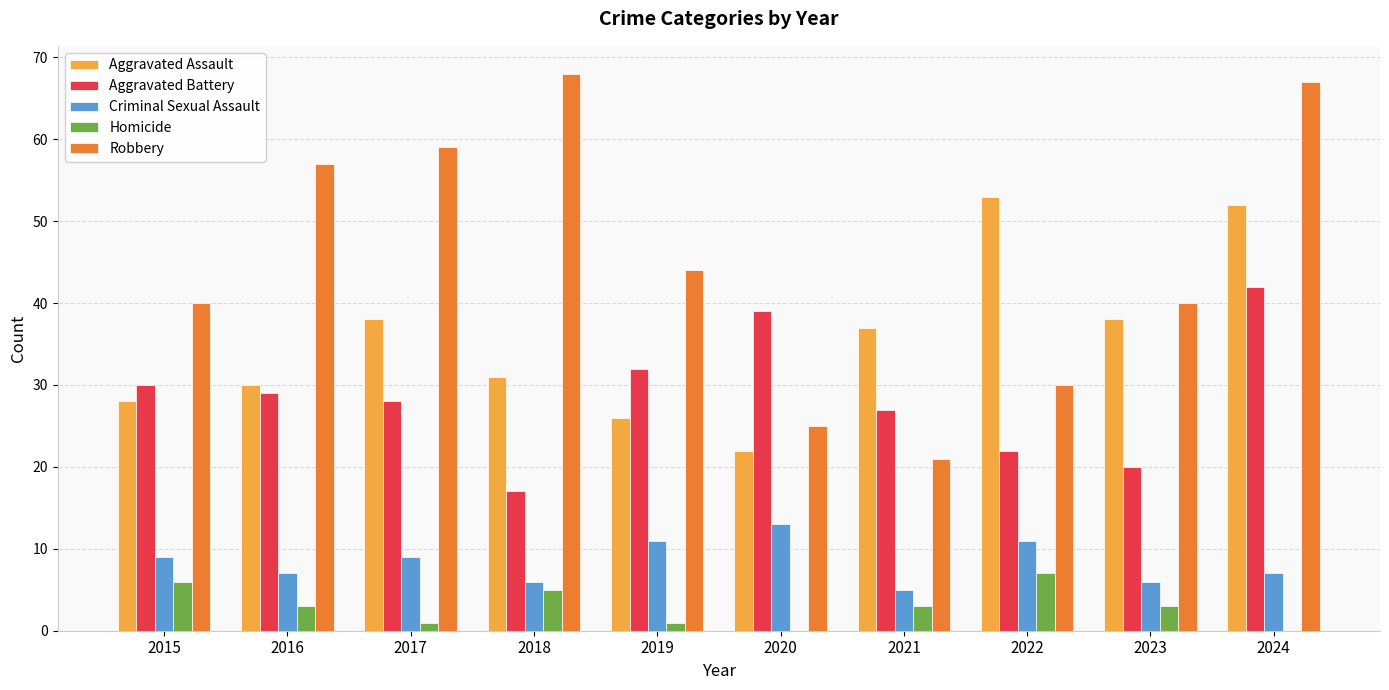

The Criminal Sexual Assault series shows 9 at 2015. True or false?

True